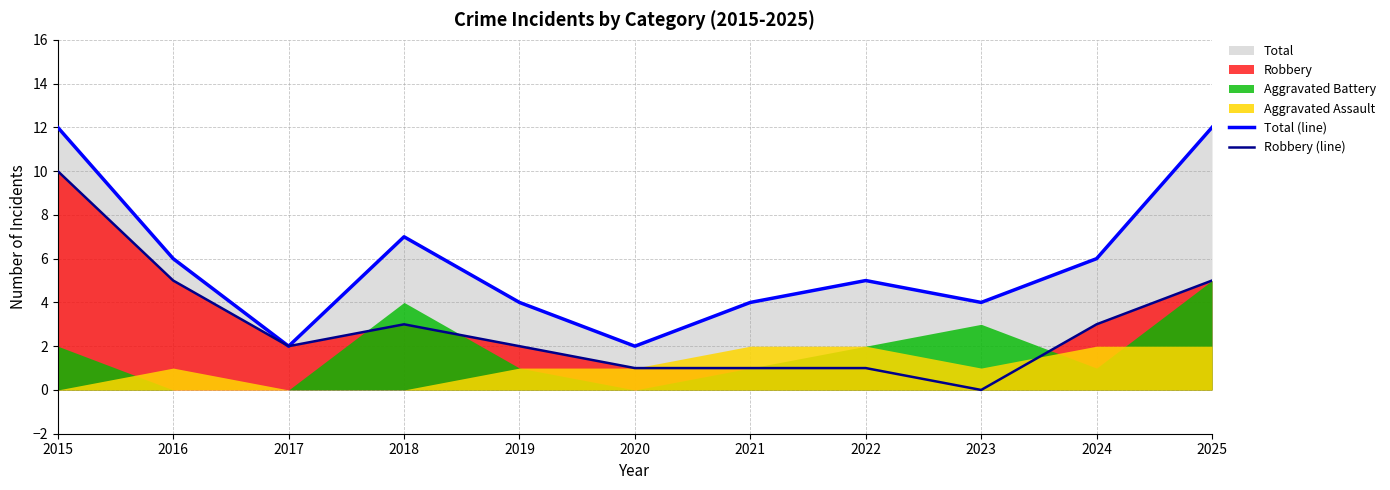

What is the sum of all Total (line) values?

64